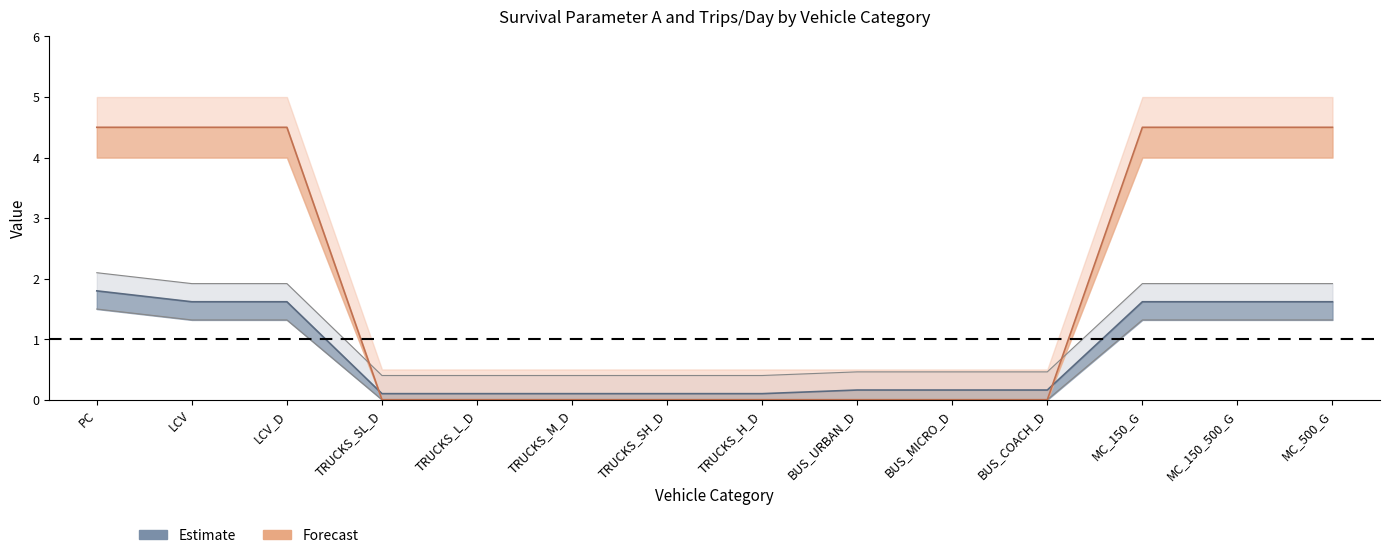

Is the value of survival_param_a at MC_150_G greater than the value of trips_day at BUS_MICRO_D?

Yes